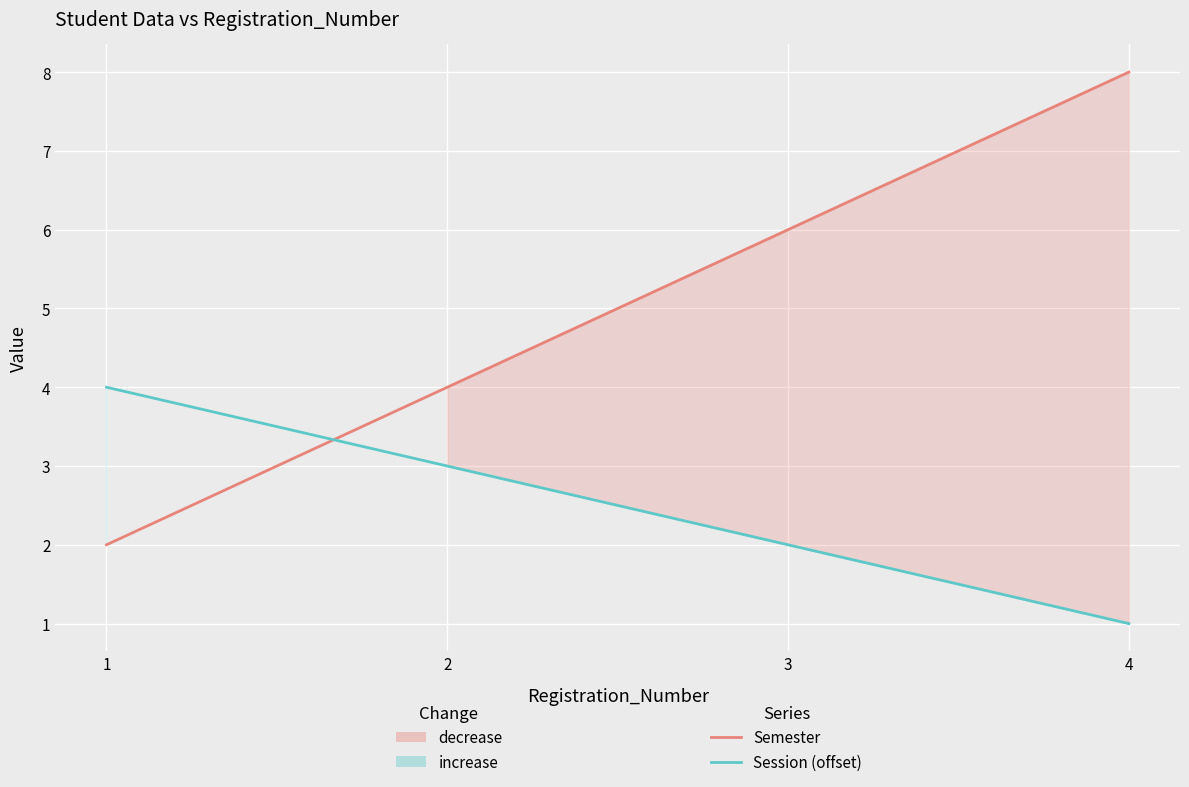

What is the maximum value shown in the chart?

8